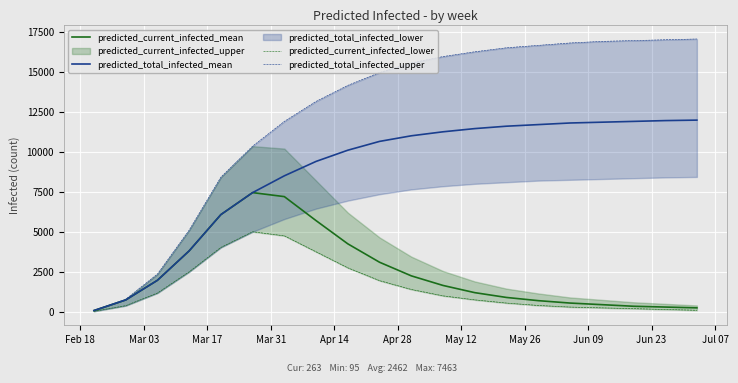

What position from the left is May 26?

8